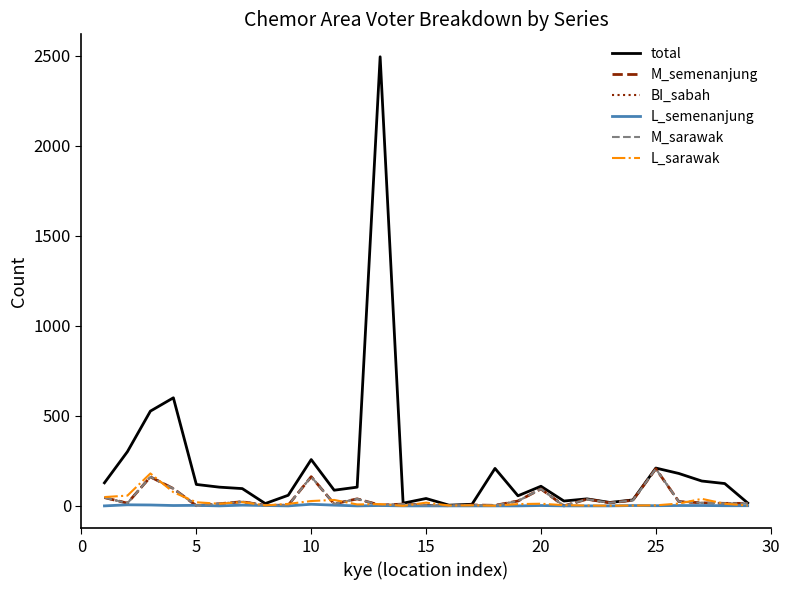

Does the chart have visible grid lines?

No